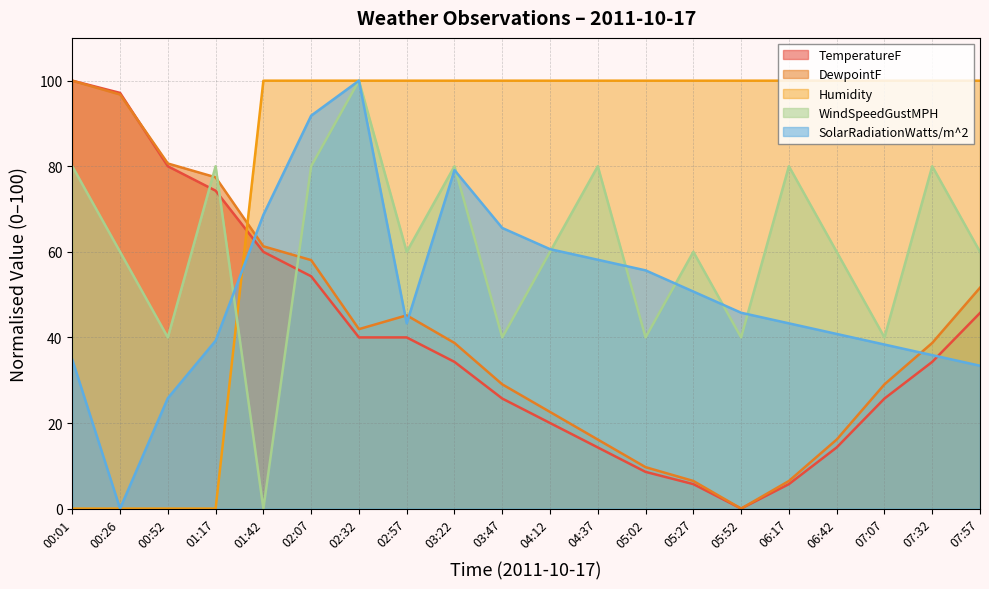

Reading left to right, list all the values displayed in this chart.

TemperatureF: 00:01=100.0	00:26=97.1	00:52=80.0	01:17=74.3	01:42=60.0	02:07=54.3	02:32=40.0	02:57=40.0	03:22=34.3	03:47=25.7	04:12=20.0	04:37=14.3	05:02=8.6	05:27=5.7	05:52=0.0	06:17=5.7	06:42=14.3	07:07=25.7	07:32=34.3	07:57=45.7
DewpointF: 00:01=100.0	00:26=96.8	00:52=80.6	01:17=77.4	01:42=61.3	02:07=58.1	02:32=41.9	02:57=45.2	03:22=38.7	03:47=29.0	04:12=22.6	04:37=16.1	05:02=9.7	05:27=6.5	05:52=0.0	06:17=6.5	06:42=16.1	07:07=29.0	07:32=38.7	07:57=51.6
Humidity: 00:01=0.0	00:26=0.0	00:52=0.0	01:17=0.0	01:42=100.0	02:07=100.0	02:32=100.0	02:57=100.0	03:22=100.0	03:47=100.0	04:12=100.0	04:37=100.0	05:02=100.0	05:27=100.0	05:52=100.0	06:17=100.0	06:42=100.0	07:07=100.0	07:32=100.0	07:57=100.0
WindSpeedGustMPH: 00:01=80.0	00:26=60.0	00:52=40.0	01:17=80.0	01:42=0.0	02:07=80.0	02:32=100.0	02:57=60.0	03:22=80.0	03:47=40.0	04:12=60.0	04:37=80.0	05:02=40.0	05:27=60.0	05:52=40.0	06:17=80.0	06:42=60.0	07:07=40.0	07:32=80.0	07:57=60.0
SolarRadiationWatts/m^2: 00:01=34.8	00:26=0.0	00:52=25.8	01:17=39.2	01:42=68.6	02:07=91.8	02:32=100.0	02:57=43.3	03:22=79.1	03:47=65.6	04:12=60.6	04:37=58.1	05:02=55.7	05:27=50.7	05:52=45.8	06:17=43.3	06:42=40.8	07:07=38.3	07:32=35.9	07:57=33.4